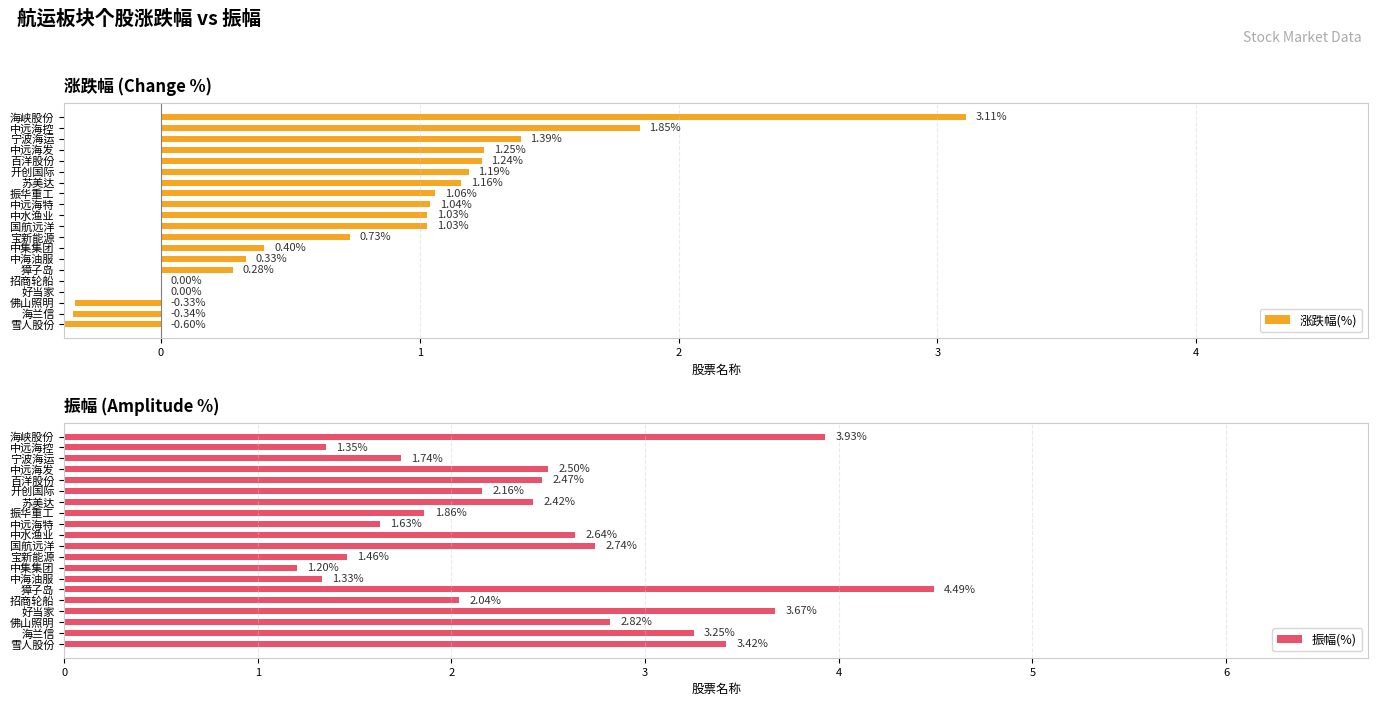

How many bars are there in each group?

2